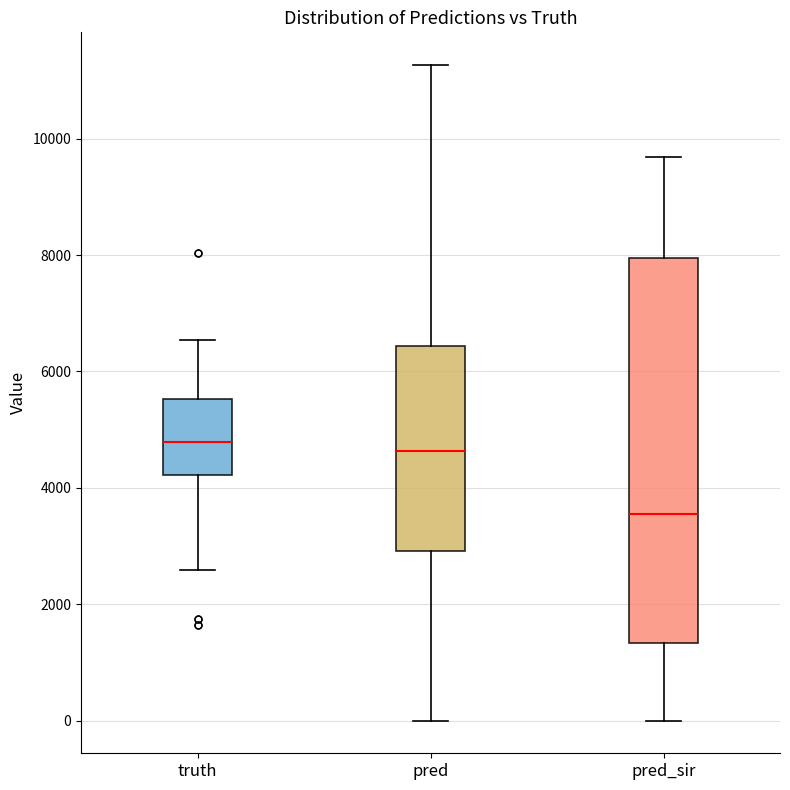

Reading left to right, transcribe this box plot: for each box, give where its median line is, the range the box spans, and where its two whiskers end, as read against the y-axis. The values are not printed on the chart, so give them approximately, as read against the axis.

truth: median 4800, box 4200 to 5600, whiskers 2600 to 6600
pred: median 4600, box 3000 to 6400, whiskers 0 to 11200
pred_sir: median 3600, box 1400 to 8000, whiskers 0 to 9600